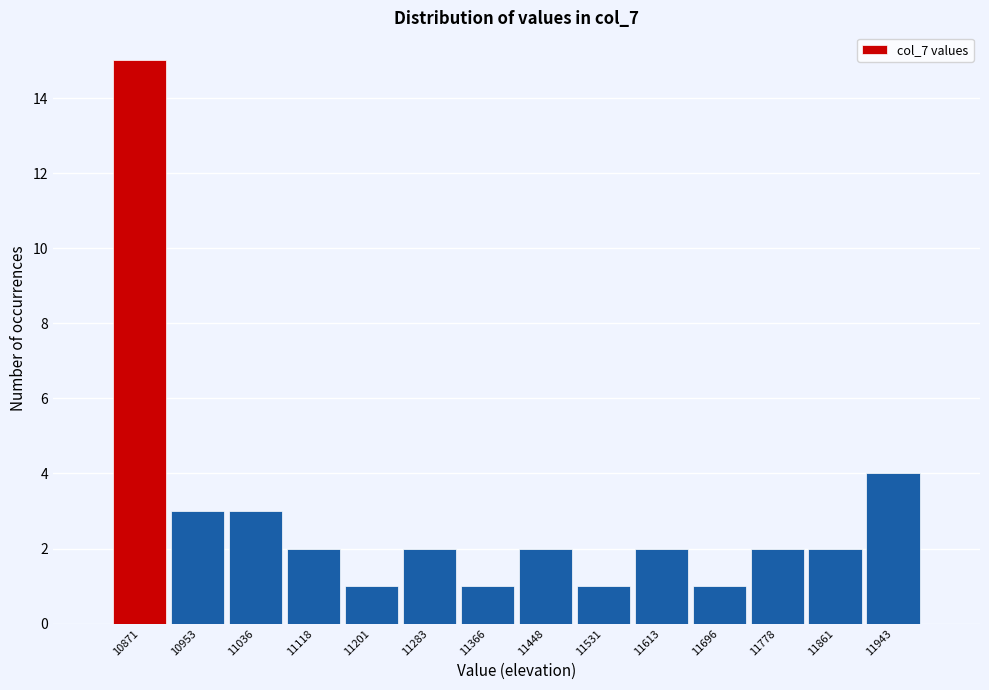

Reading right to left, extract all data points from this chart.

4	2	2	1	2	1	2	1	2	1	2	3	3	15